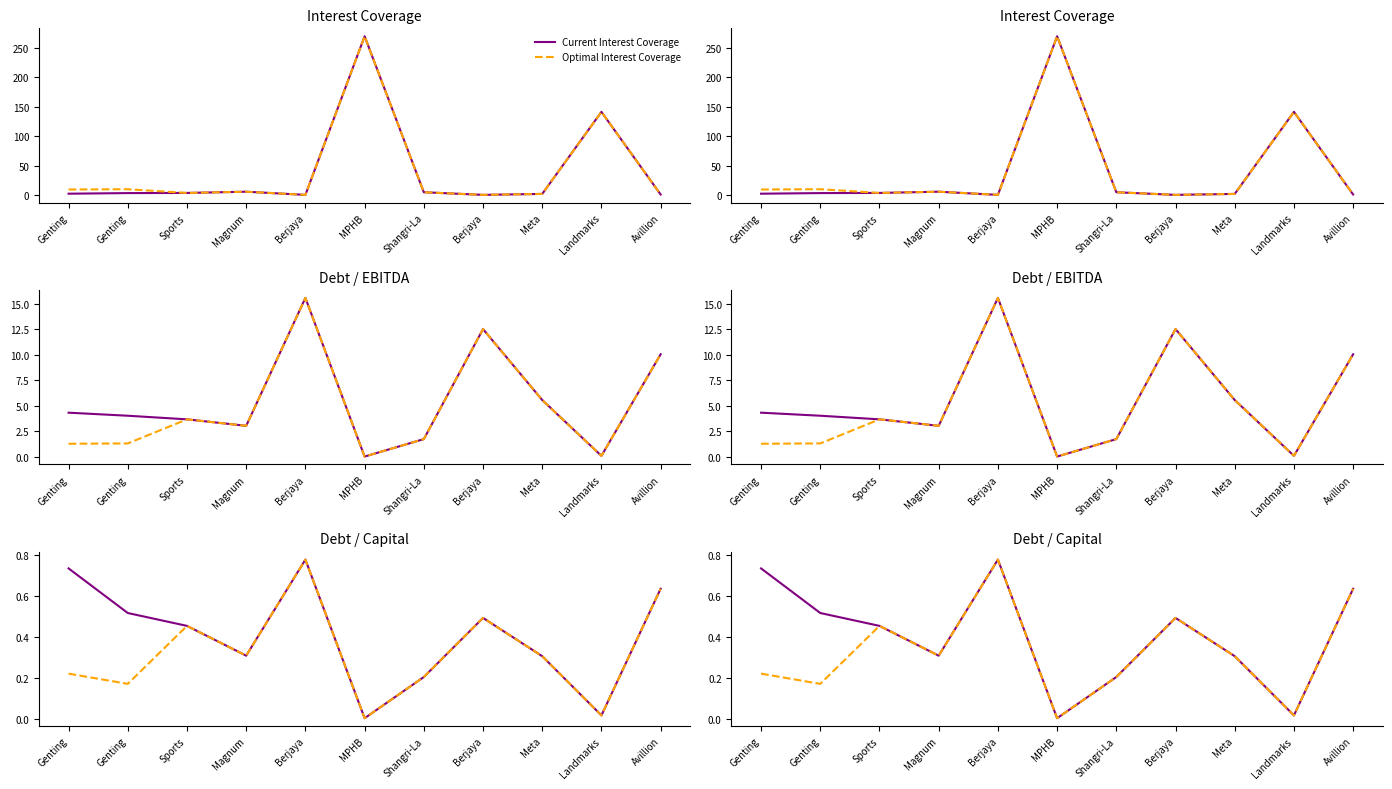

Is the value of Optimal Interest Coverage at Meta greater than the value of Current Debt Capital at Sports?

Yes